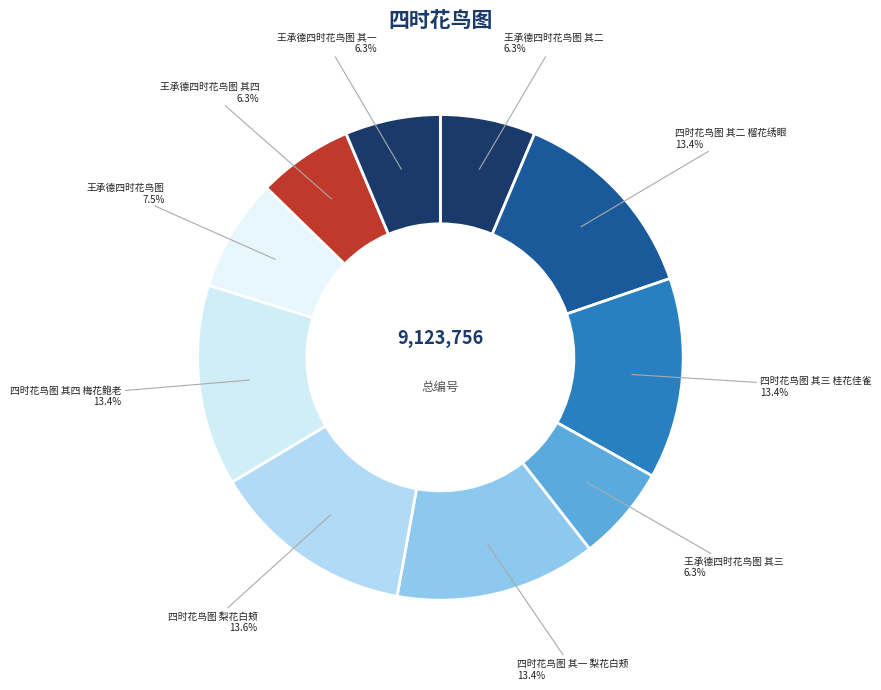

What is the ratio of the value at 王承德四时花鸟图 其一 to the value at 四时花鸟图 其四 梅花鲍老?

0.5